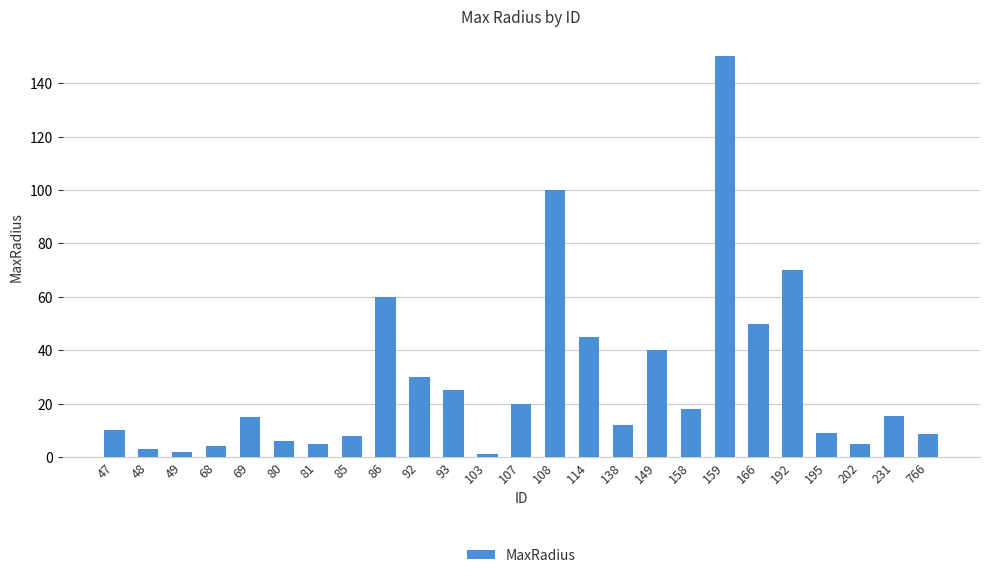

Count the number of categories in the chart.

25